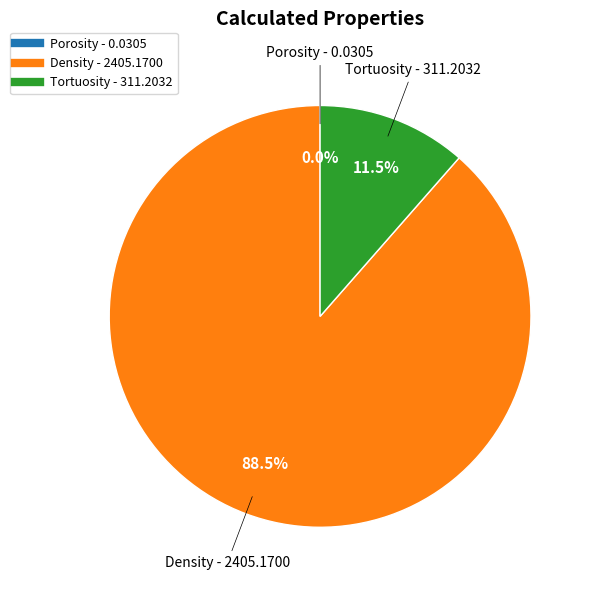

What is the largest slice in the pie chart?

Density